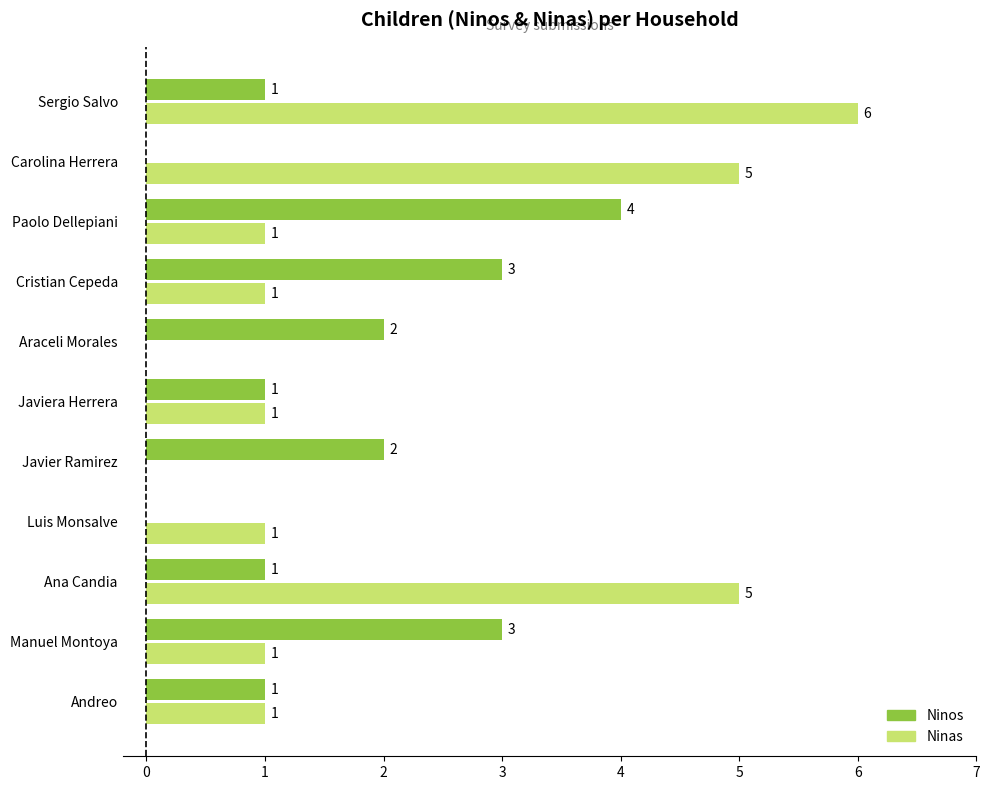

Which series has the largest total across all categories?

Ninas